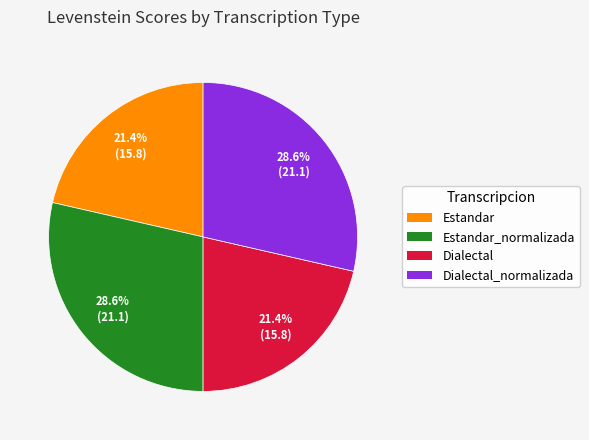

Do Estandar and Dialectal together represent more than half of the pie?

No